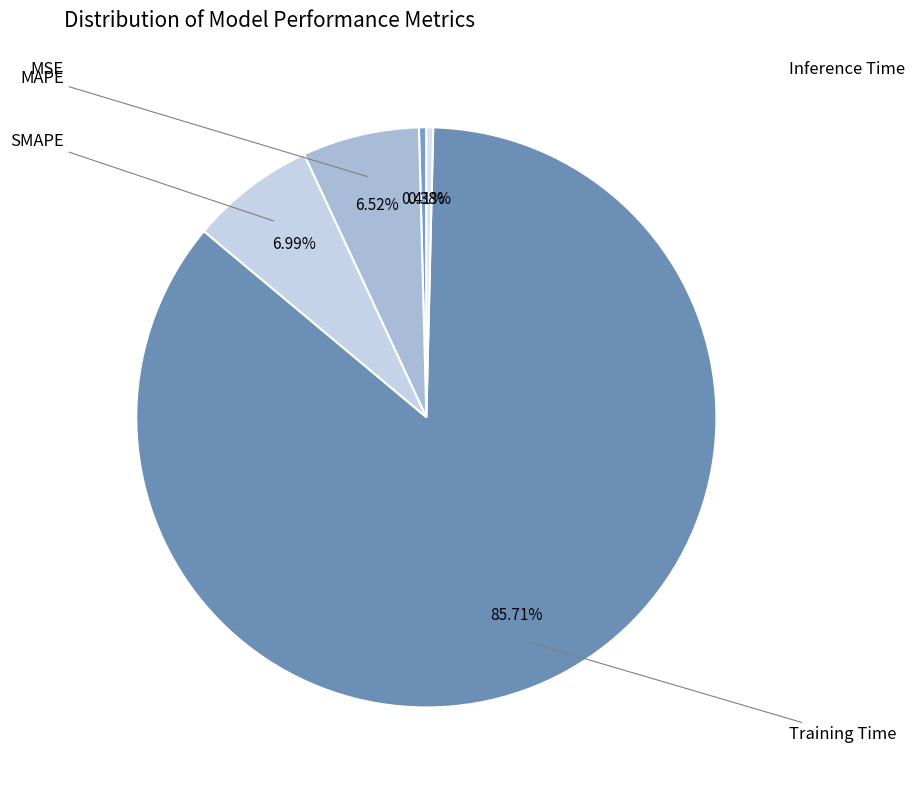

To the nearest percent, what is the difference between the largest and smallest slice percentages?

85%